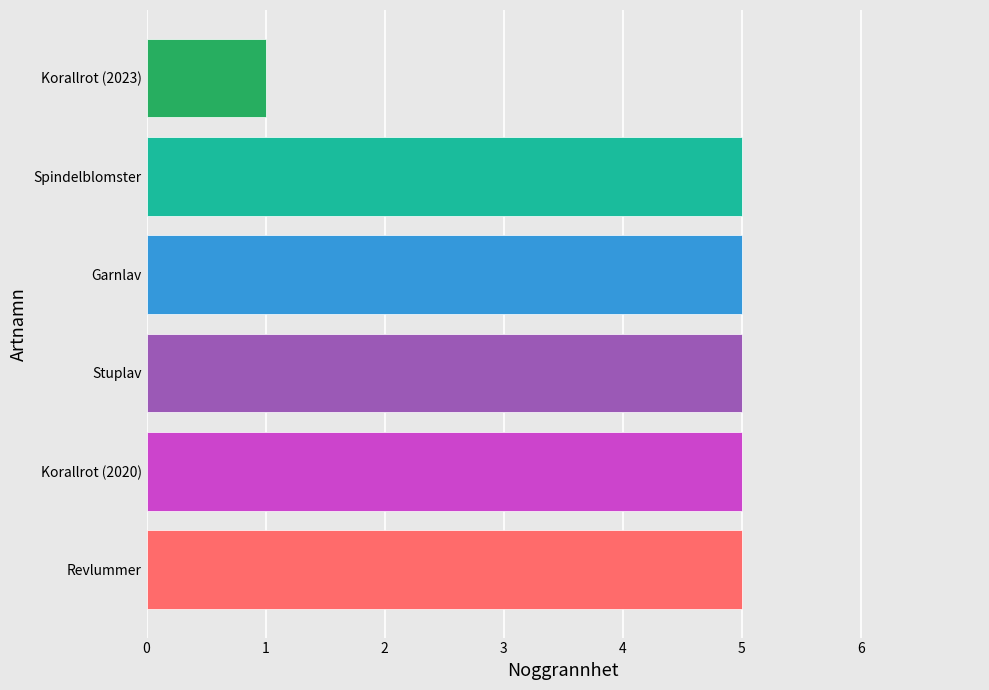

What is the ratio of the value at Stuplav to the value at Korallrot (2023)?

5.0